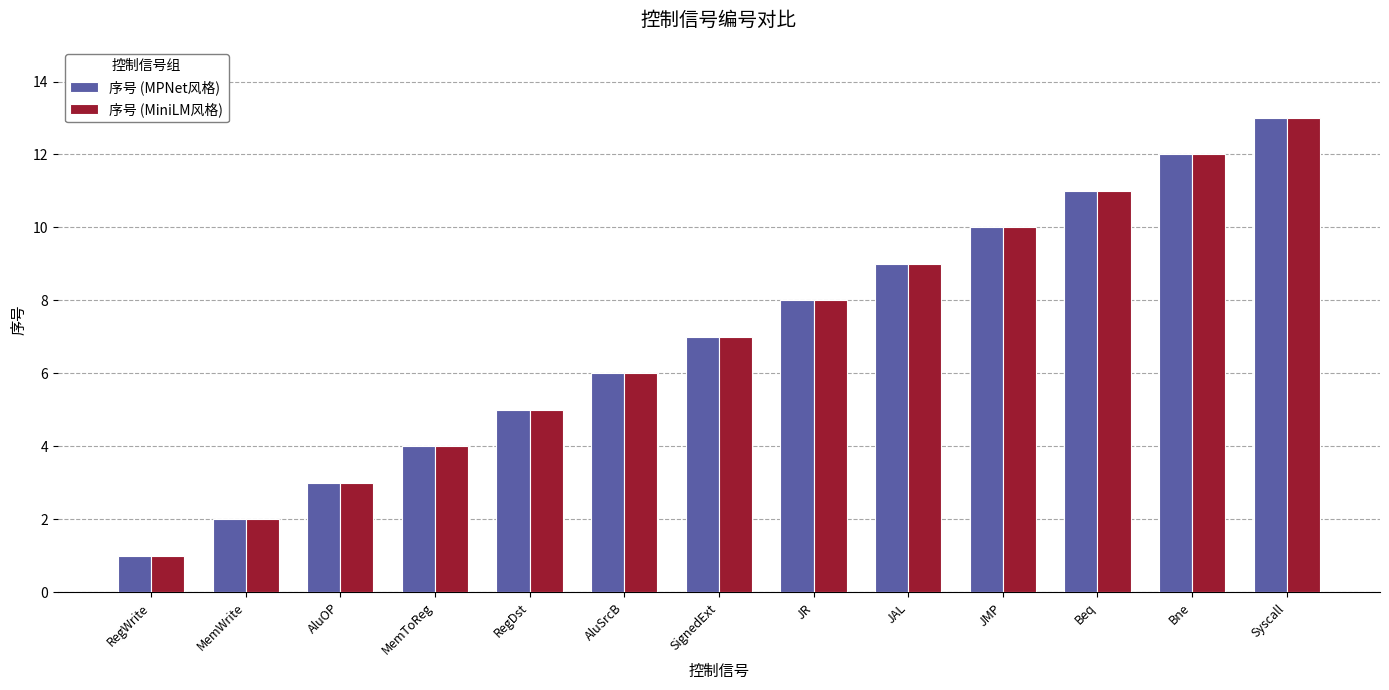

The 序号 (MPNet风格) series shows 5 at JAL. True or false?

False